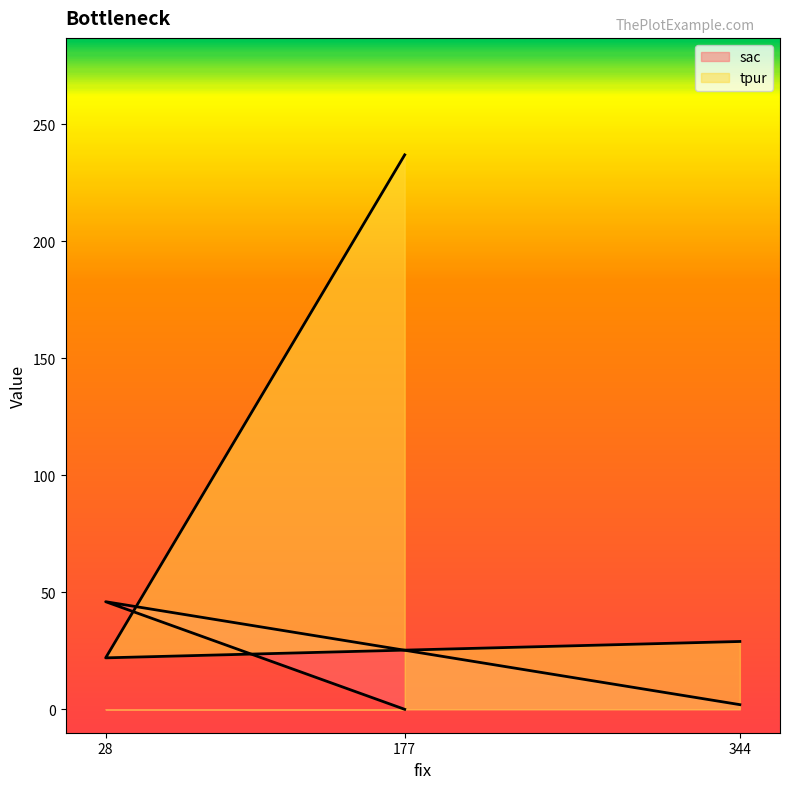

Reading left to right, list all the values displayed in this chart.

sac: 2	46	0
tpur: 29	22	237